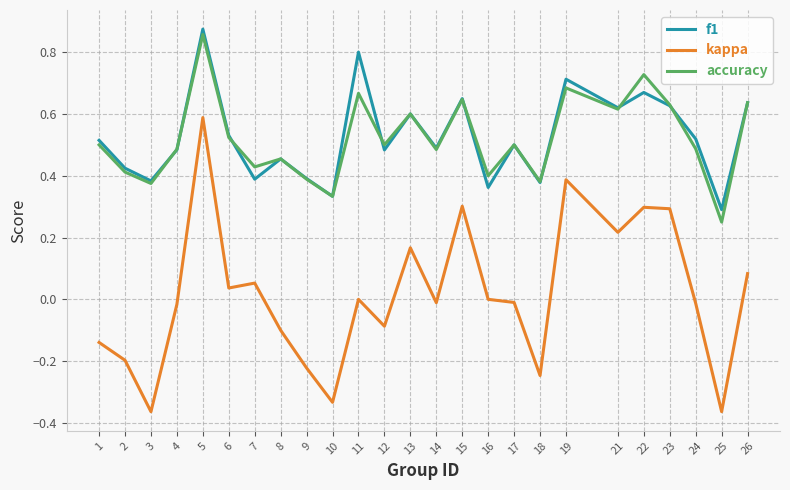

True or false: kappa has a value of -0.0 at 14.

True